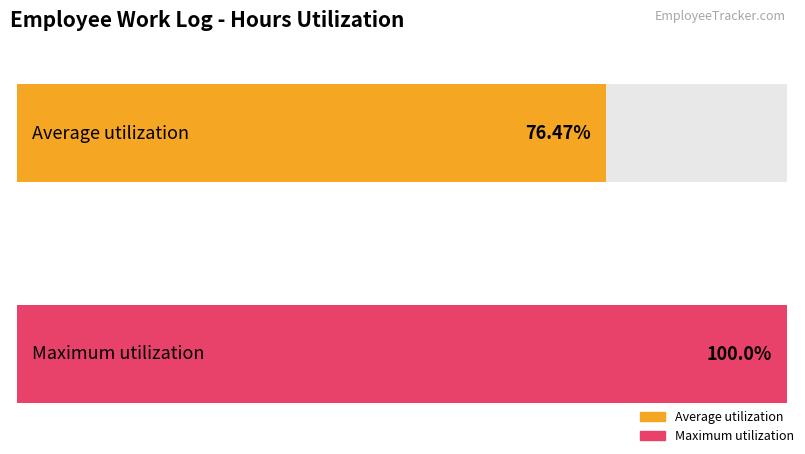

Are the bars grouped side by side (vs. stacked)?

No